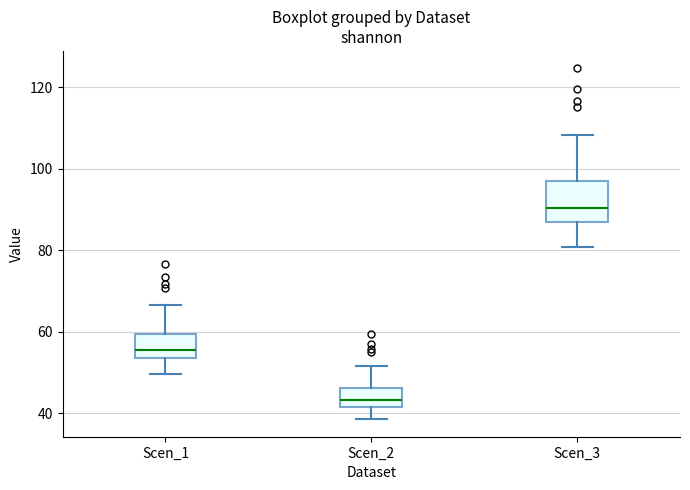

Reading left to right, transcribe this box plot: for each box, give where its median line is, the range the box spans, and where its two whiskers end, as read against the y-axis. The values are not printed on the chart, so give them approximately, as read against the axis.

Scen_1: median 56, box 54 to 60, whiskers 50 to 66
Scen_2: median 44, box 42 to 46, whiskers 38 to 52
Scen_3: median 90, box 86 to 96, whiskers 80 to 108